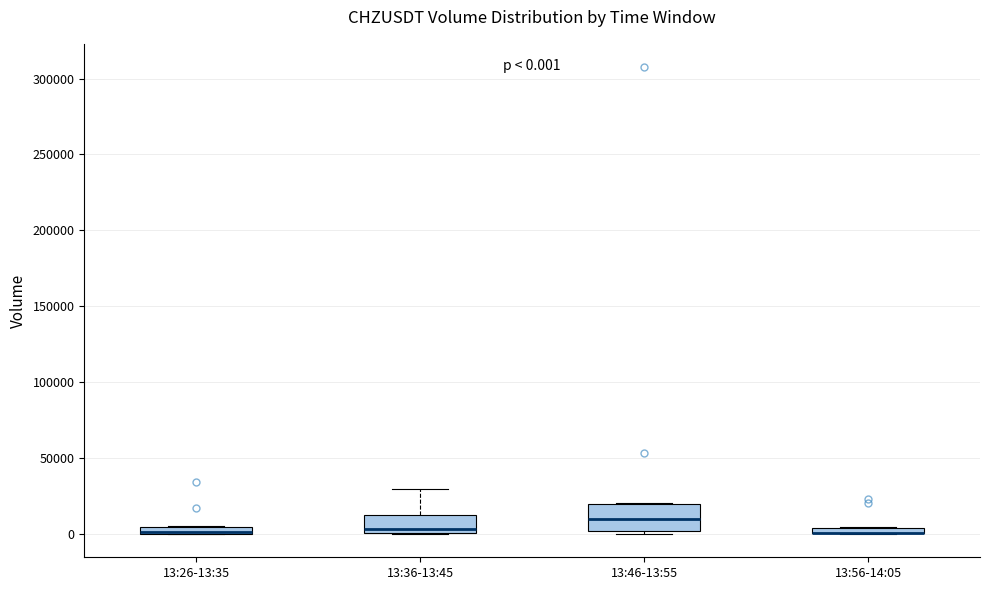

Which box is the tallest, from its lower edge to its upper edge?

13:46-13:55